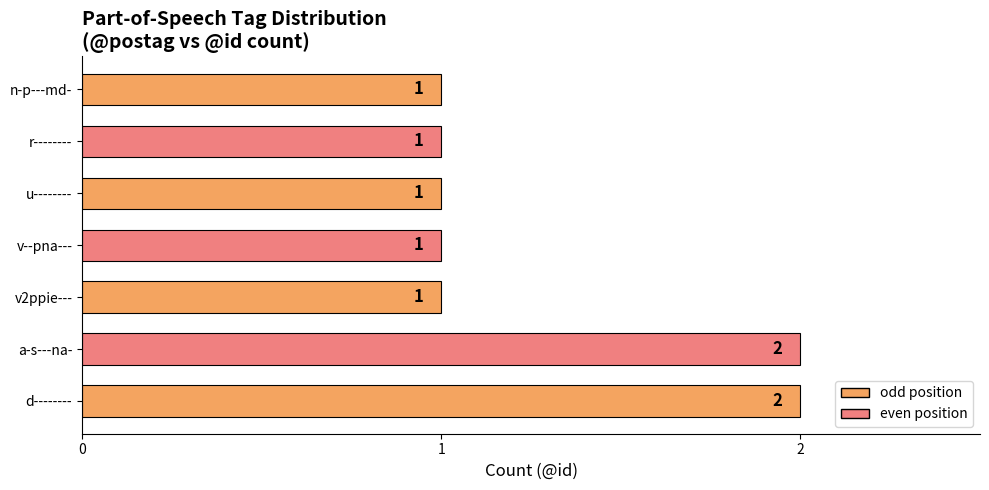

Count the values in the range 1 to 2.

7